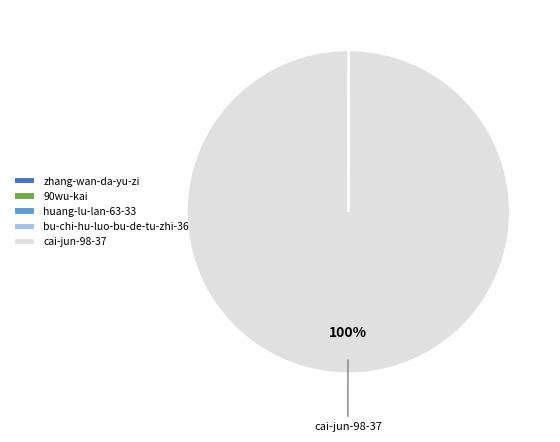

To the nearest percent, what is the average slice percentage?

20%